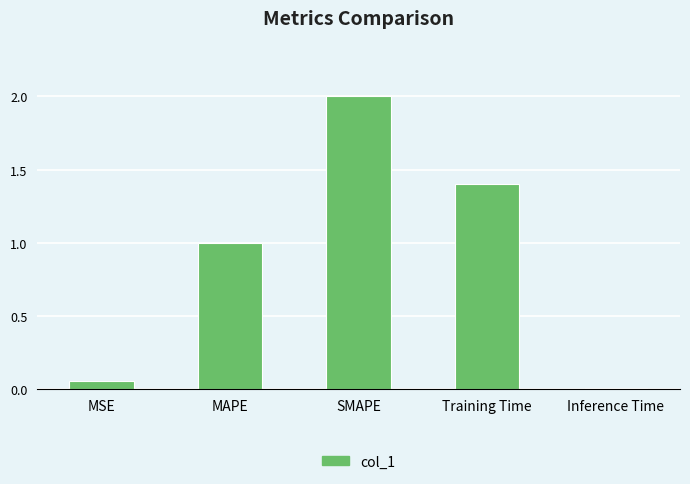

List the labels in order of value, smallest first.

Inference Time, MSE, MAPE, Training Time, SMAPE